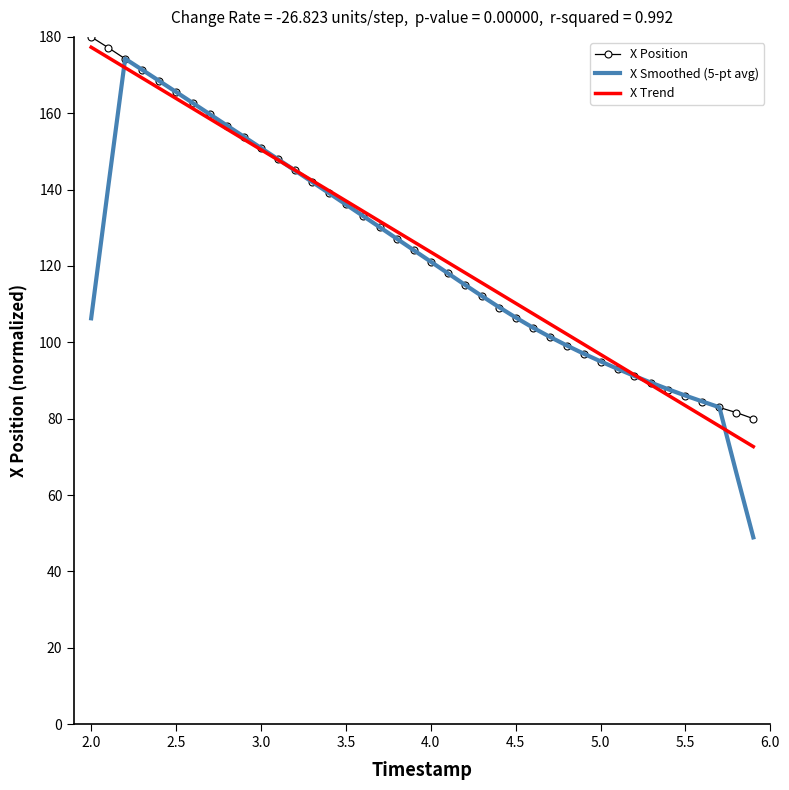

Which series has the largest range (max minus min)?

X Smoothed (5-pt avg)